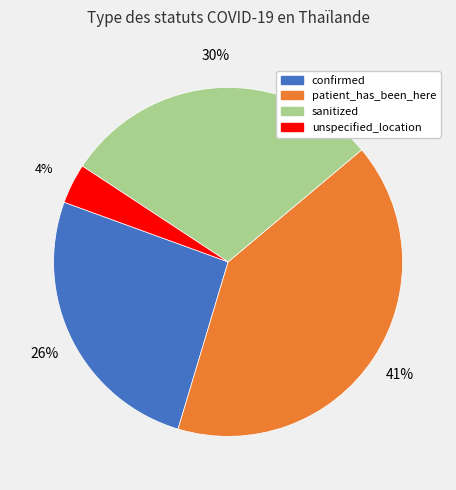

What is the ratio of the value at unspecified_location to the value at sanitized?

0.1